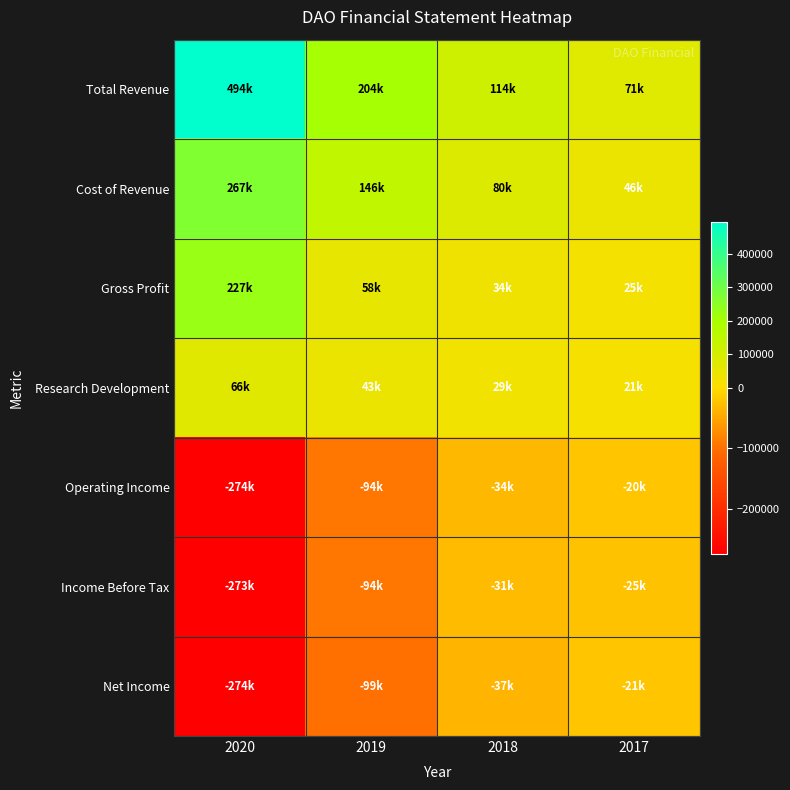

Reading left to right, list all the values displayed in this chart.

Total Revenue: 2020=494200	2019=203600	2018=114100	2017=71100
Cost of Revenue: 2020=267300	2019=145800	2018=80400	2017=45800
Gross Profit: 2020=226900	2019=57800	2018=33800	2017=25300
Research Development: 2020=66200	2019=43000	2018=28700	2017=20800
Operating Income: 2020=-273600	2019=-93700	2018=-34200	2017=-20300
Income Before Tax: 2020=-273100	2019=-93500	2018=-30900	2017=-24800
Net Income: 2020=-273500	2019=-99400	2018=-37300	2017=-20800